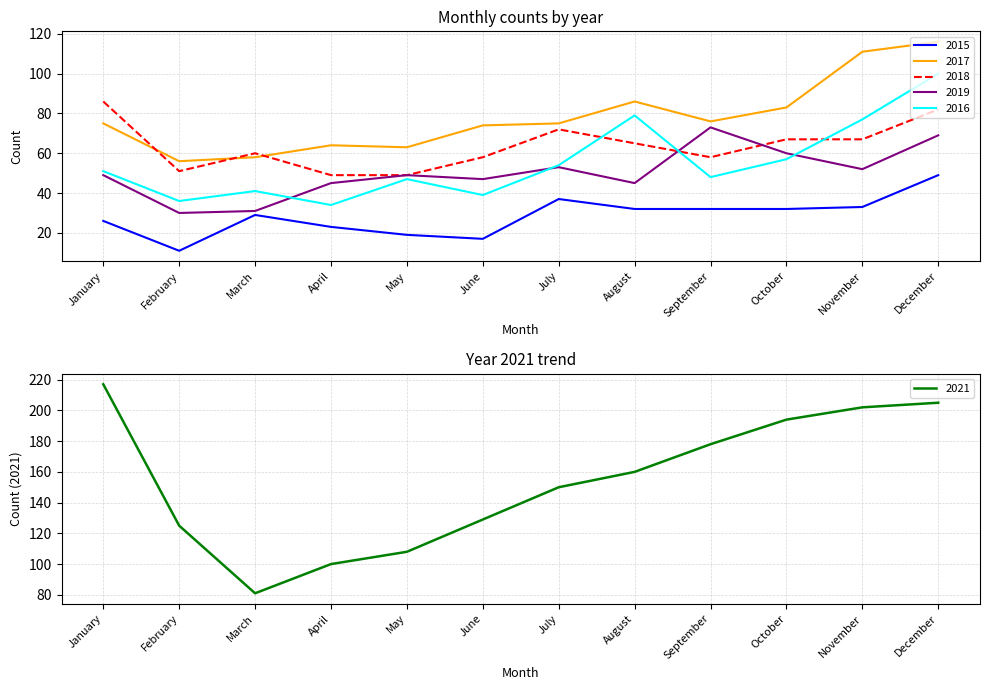

What is the value of the 2018 point at the 4th from the left?

49